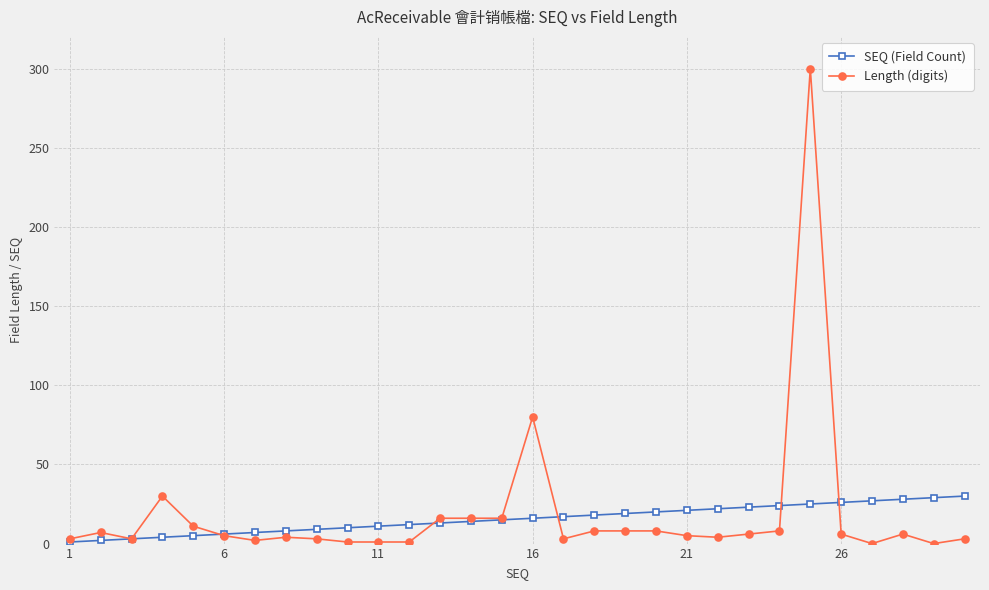

Which series has the largest total across all categories?

Length (digits)